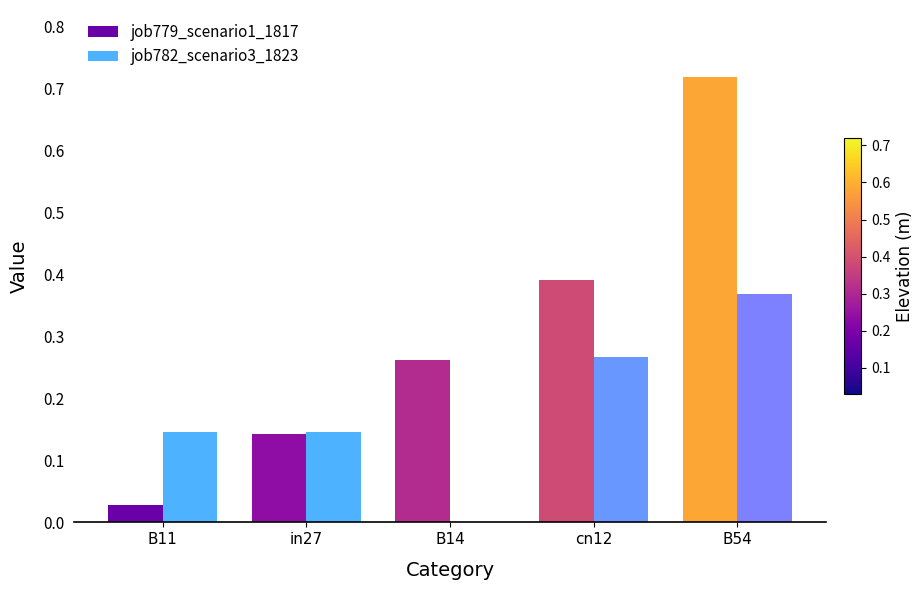

Is it true that job782_scenario3_1823 equals 0.4 at cn12?

False